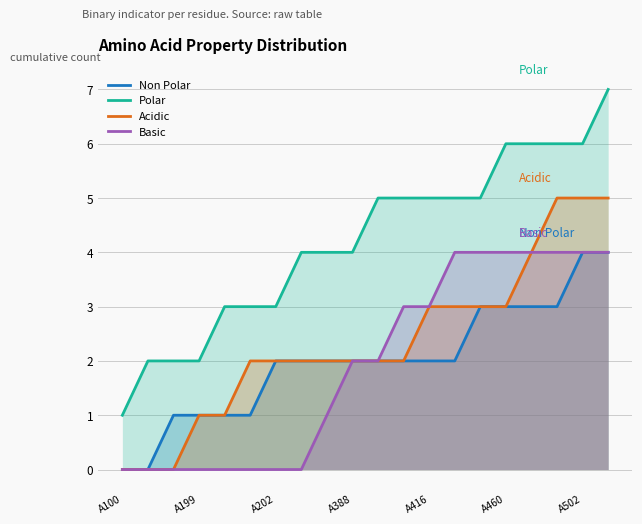

True or false: Basic and Non Polar intersect in this chart.

False